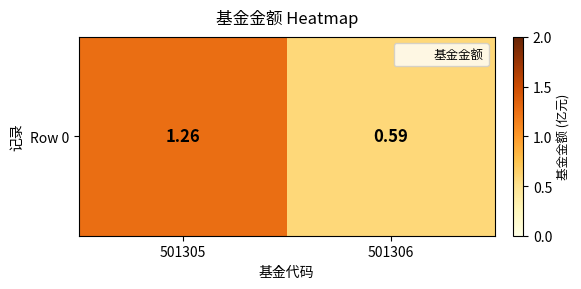

True or false: the data shows 0.9 at 501305.

False